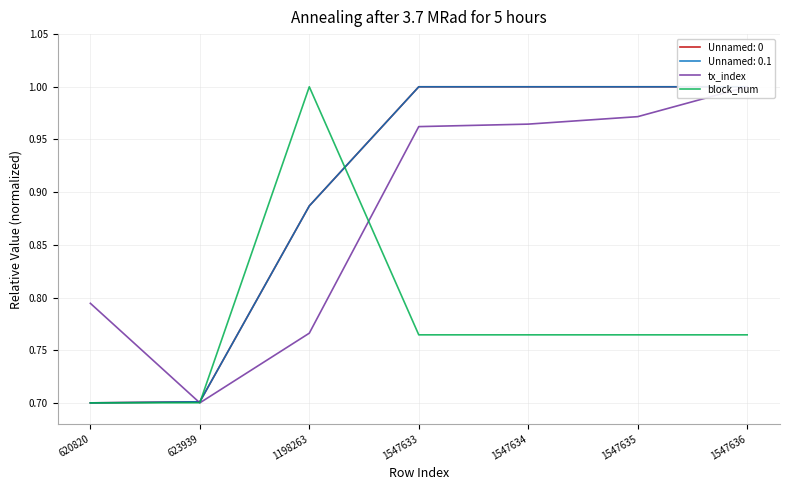

Where is the first local minimum for tx_index?

623939